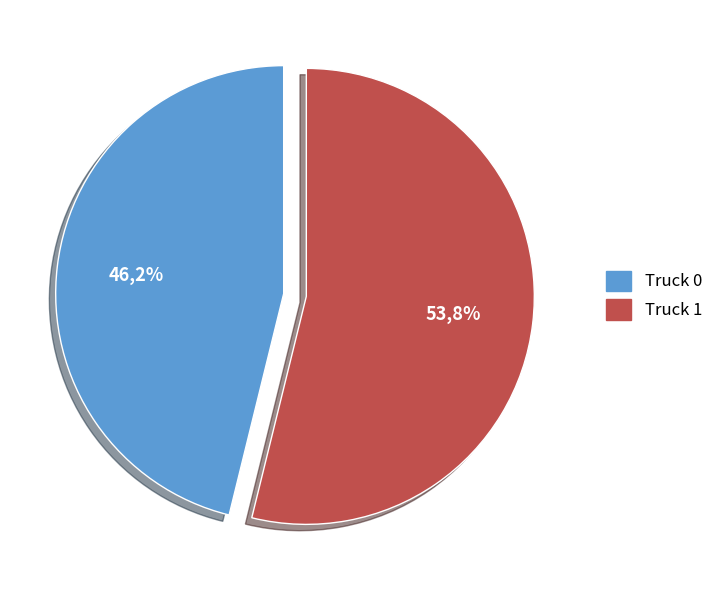

To the nearest percent, what is the average slice percentage?

50%